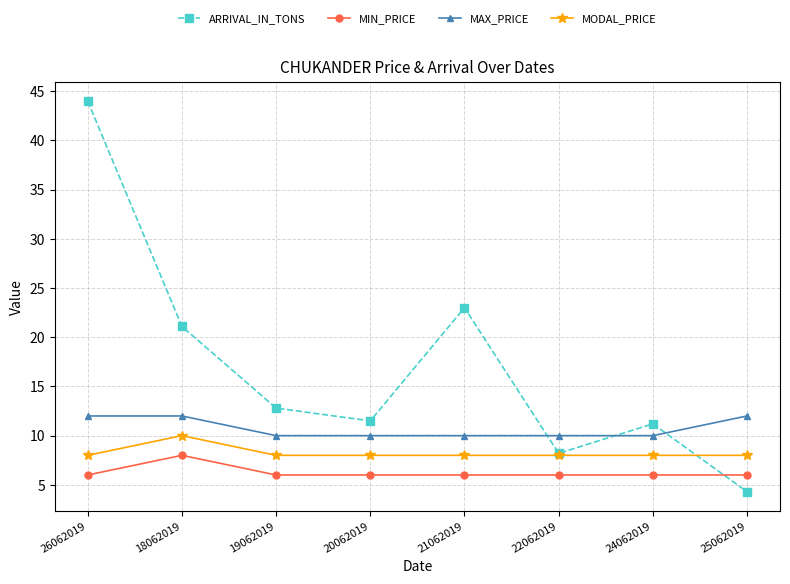

Where is the first local maximum for MODAL_PRICE?

18062019